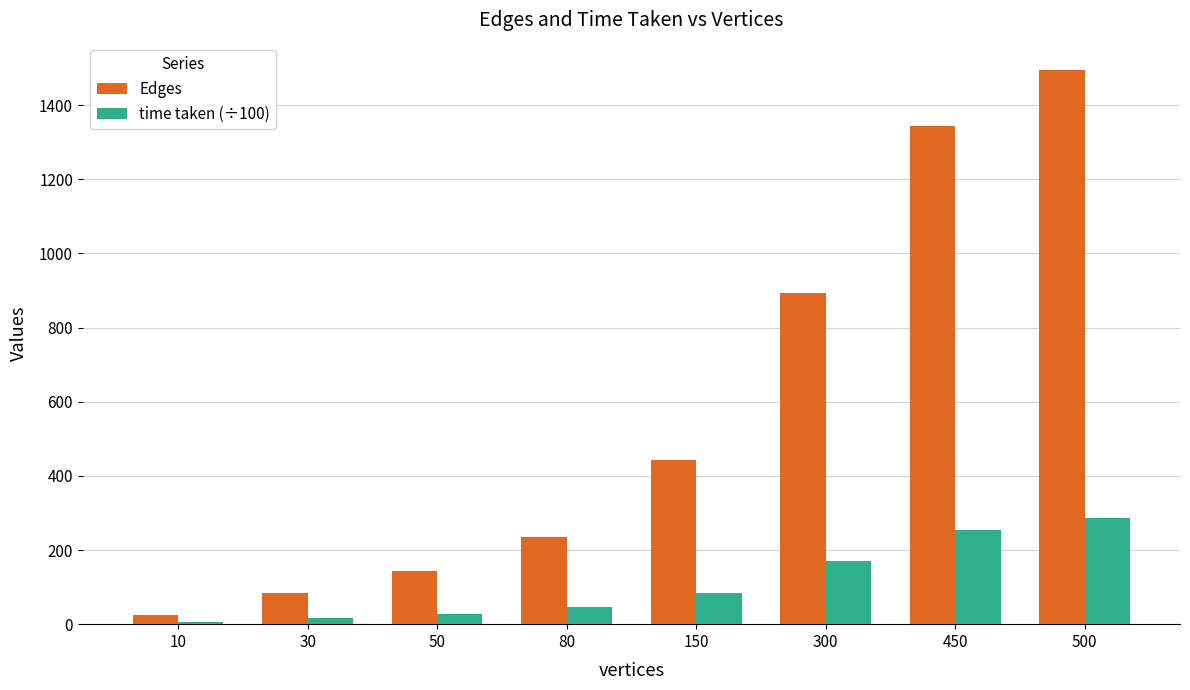

Which series changed the most between 30 and 150?

Edges